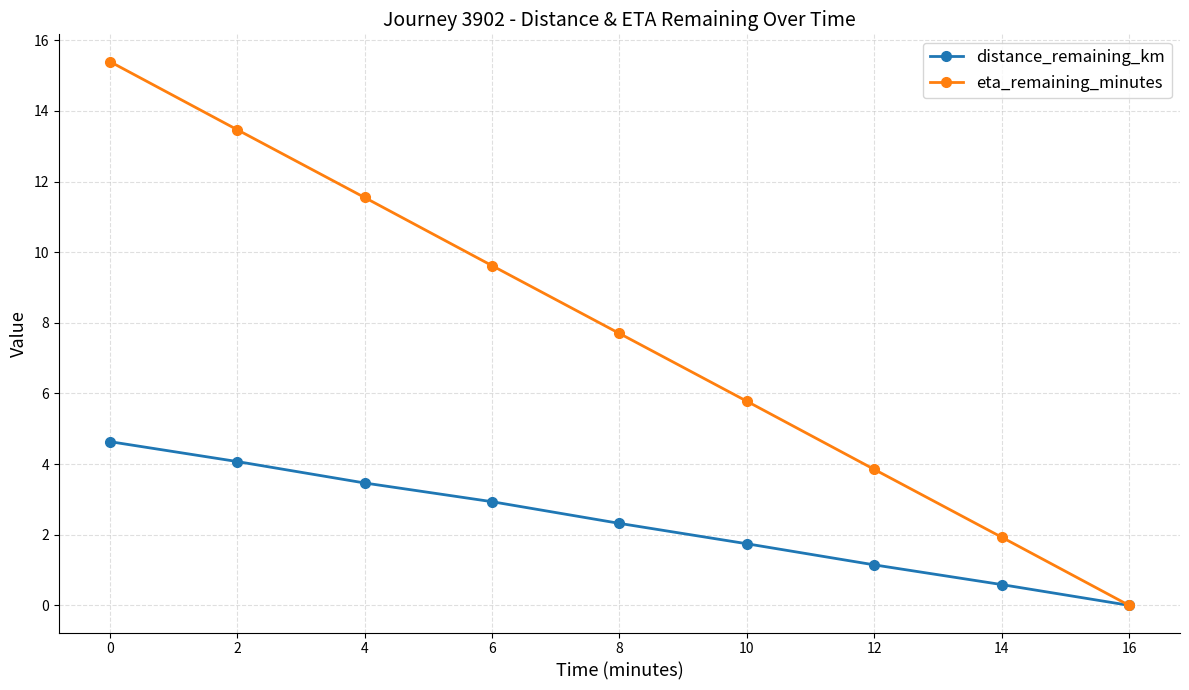

Reading right to left, what are all the values shown in this chart?

distance_remaining_km: 0.0	0.6	1.1	1.7	2.3	2.9	3.5	4.1	4.6
eta_remaining_minutes: 0.0	1.9	3.9	5.8	7.7	9.6	11.6	13.5	15.4